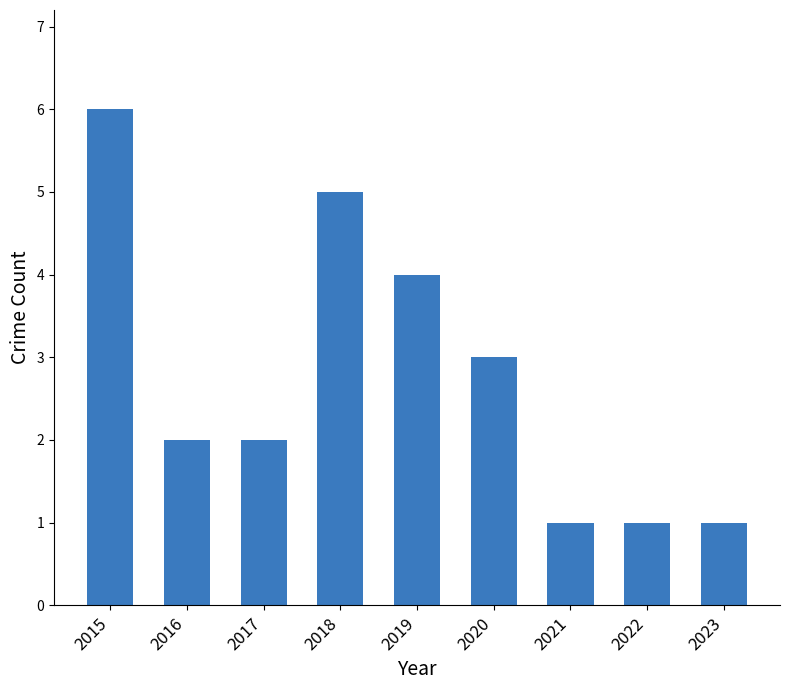

What is the average value?

3